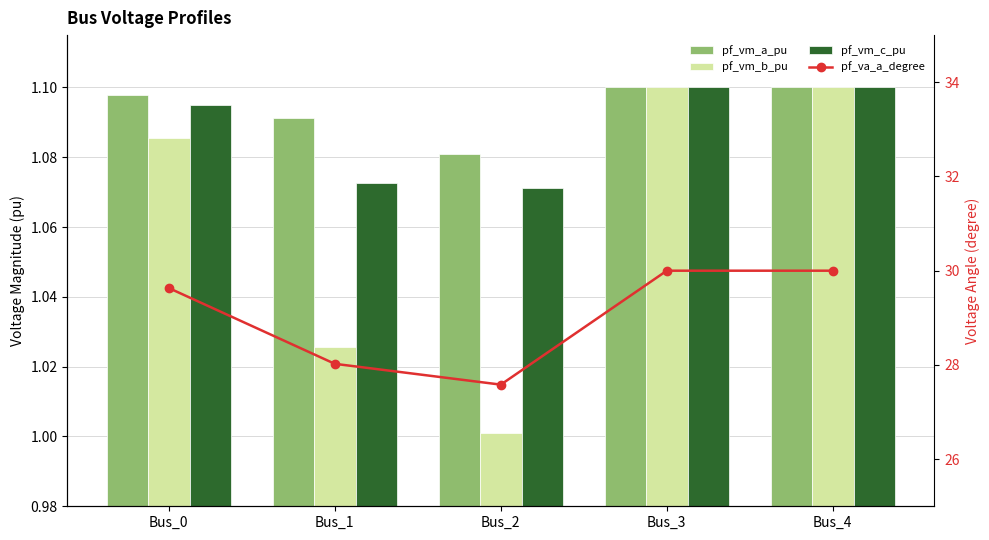

The pf_vm_a_pu series shows 1.1 at Bus_3. True or false?

True